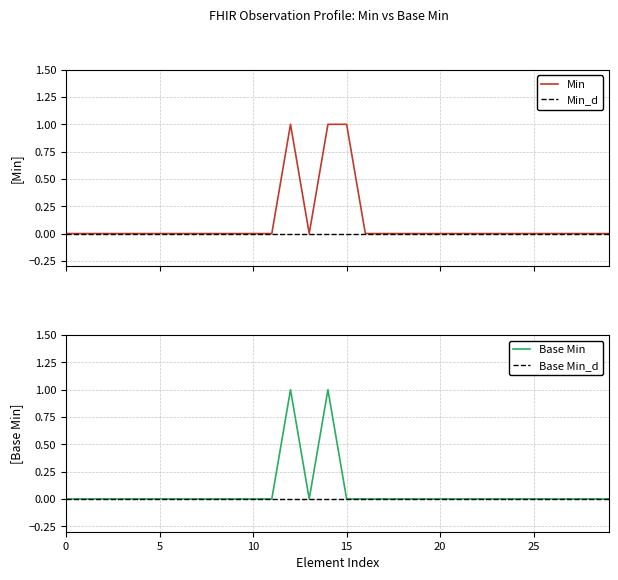

What is the highest value of the Min series?

1